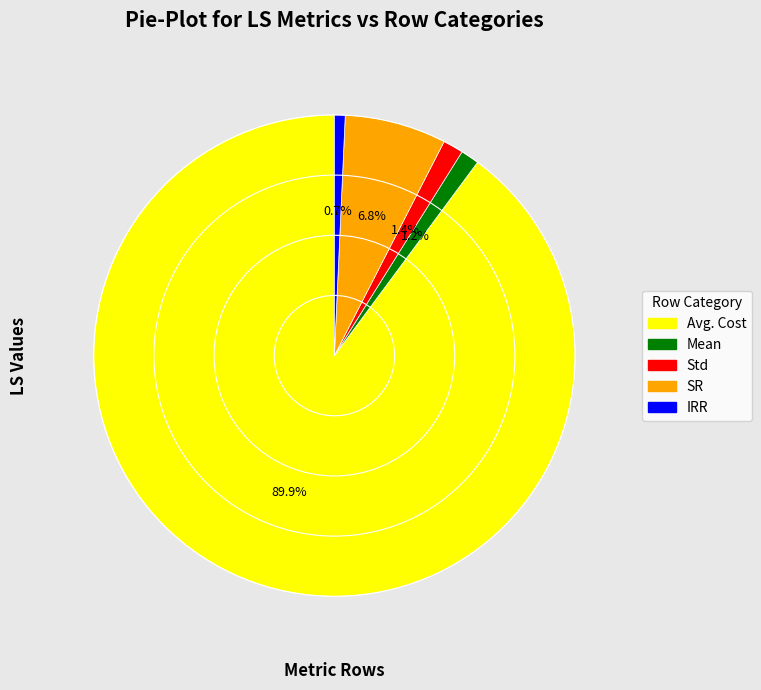

Combined, do Avg. Cost and Std account for over 50%?

Yes